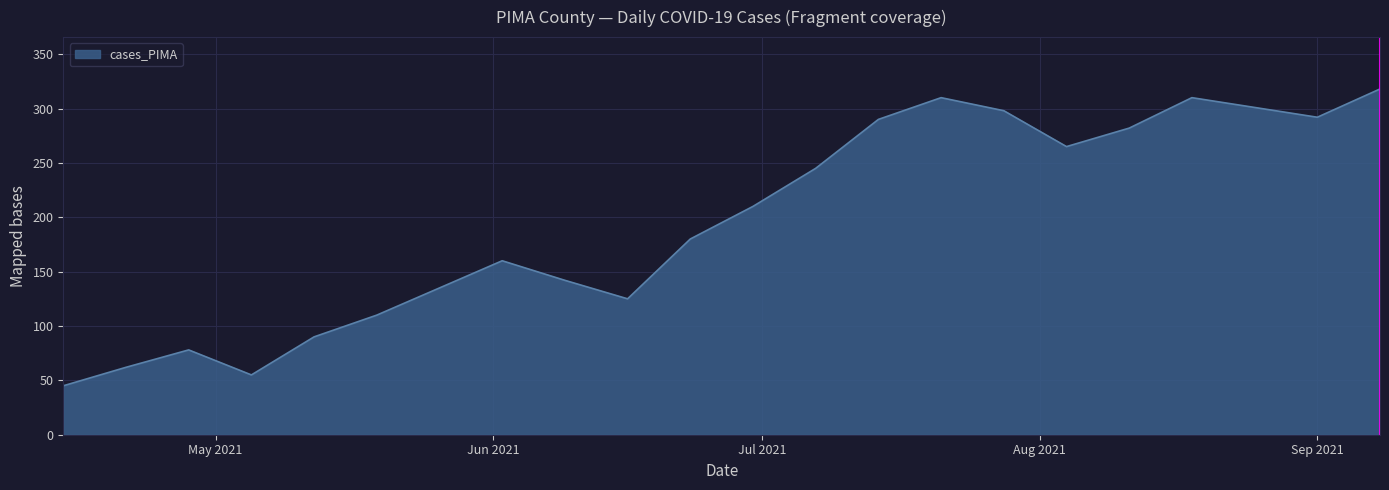

What is the difference between the maximum and minimum values?

273